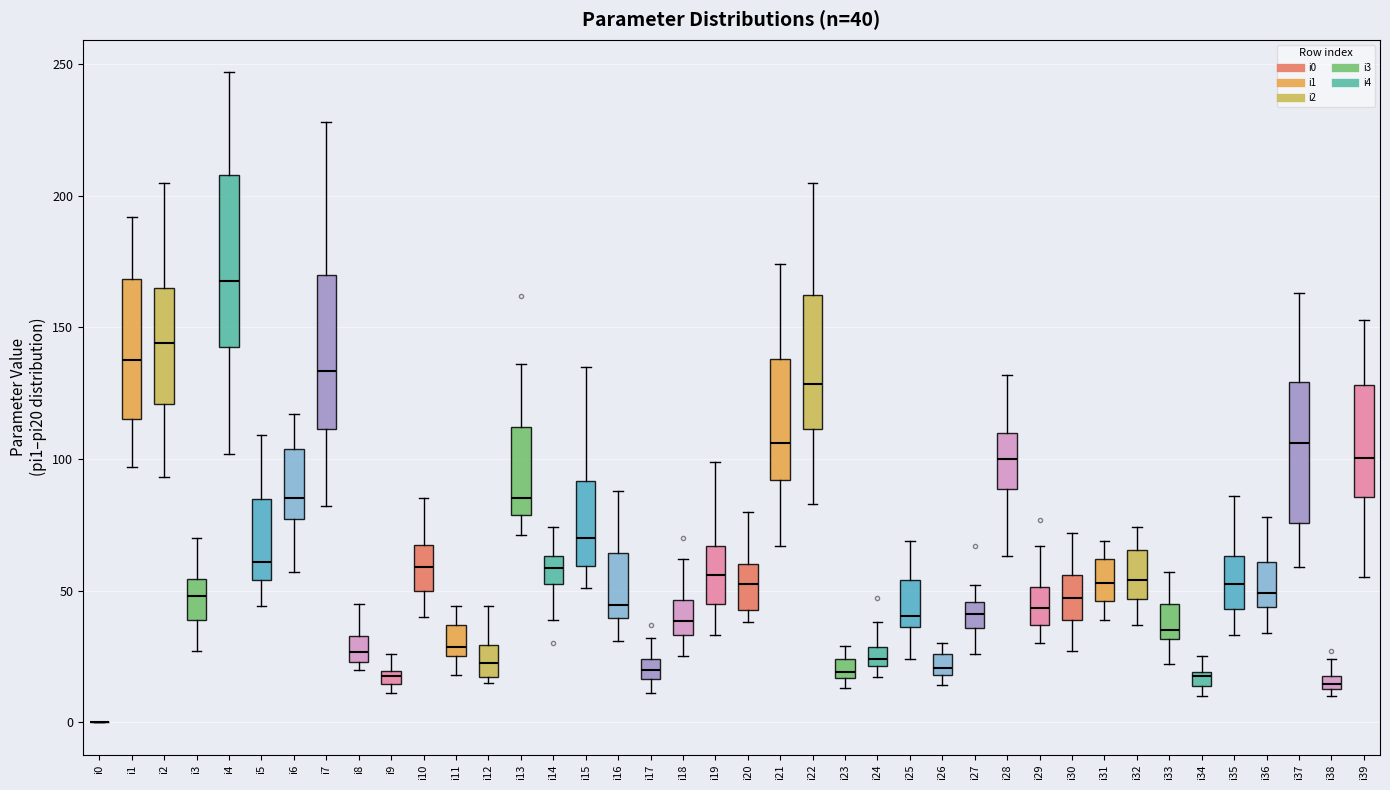

Which box is the tallest, from its lower edge to its upper edge?

i4